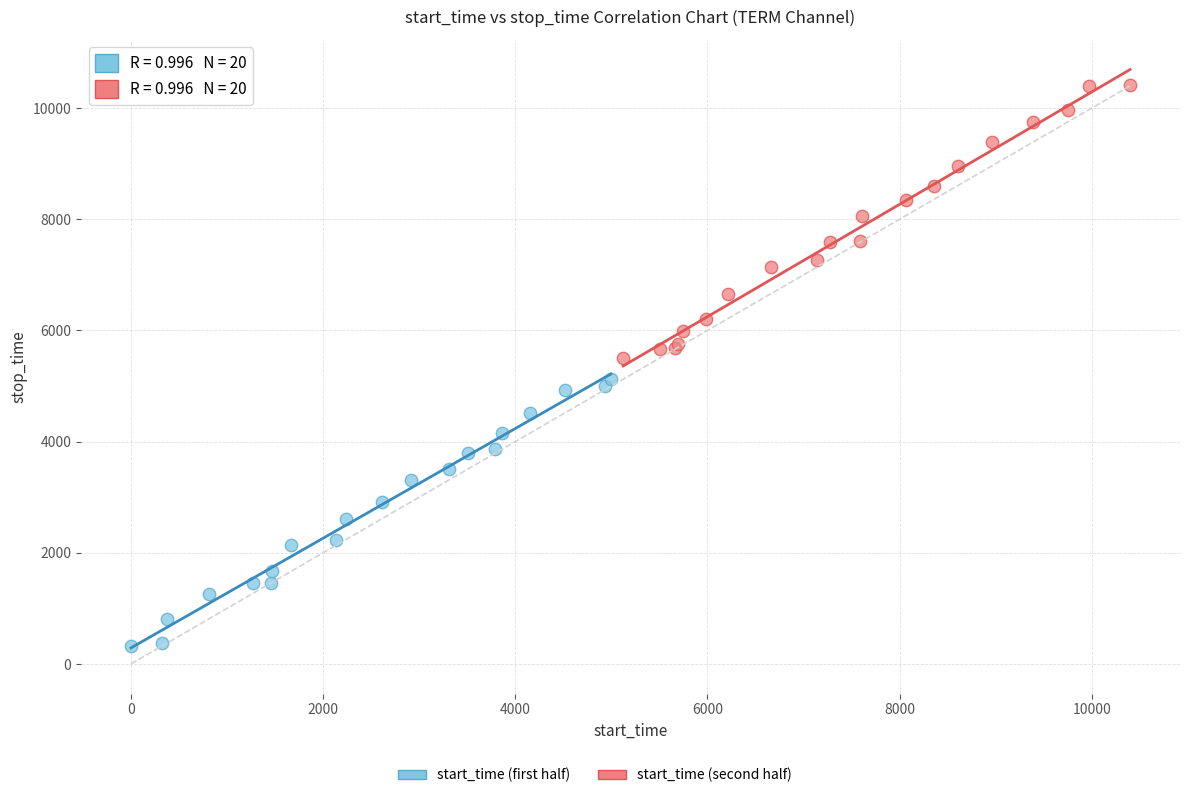

Which series contains the highest Y value?

start_time (second half)